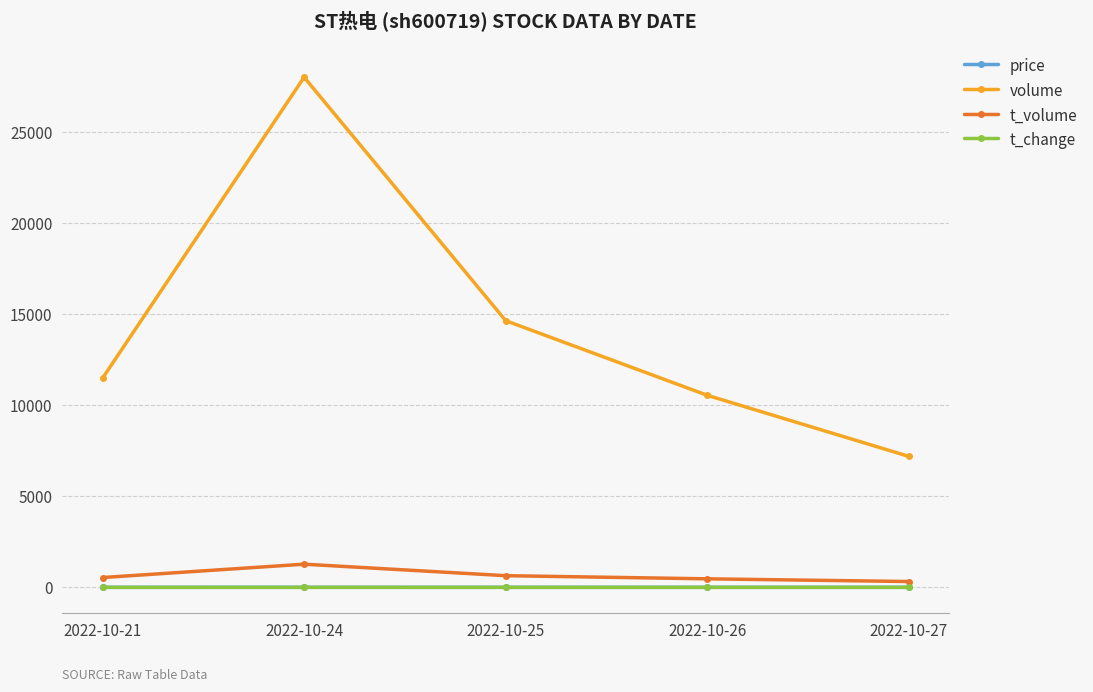

The value of volume at 2022-10-24 is 46705.9. True or false?

False